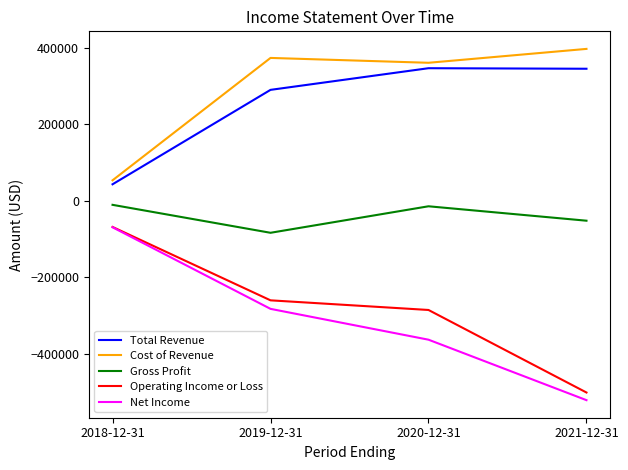

Which series has the widest spread of values?

Net Income